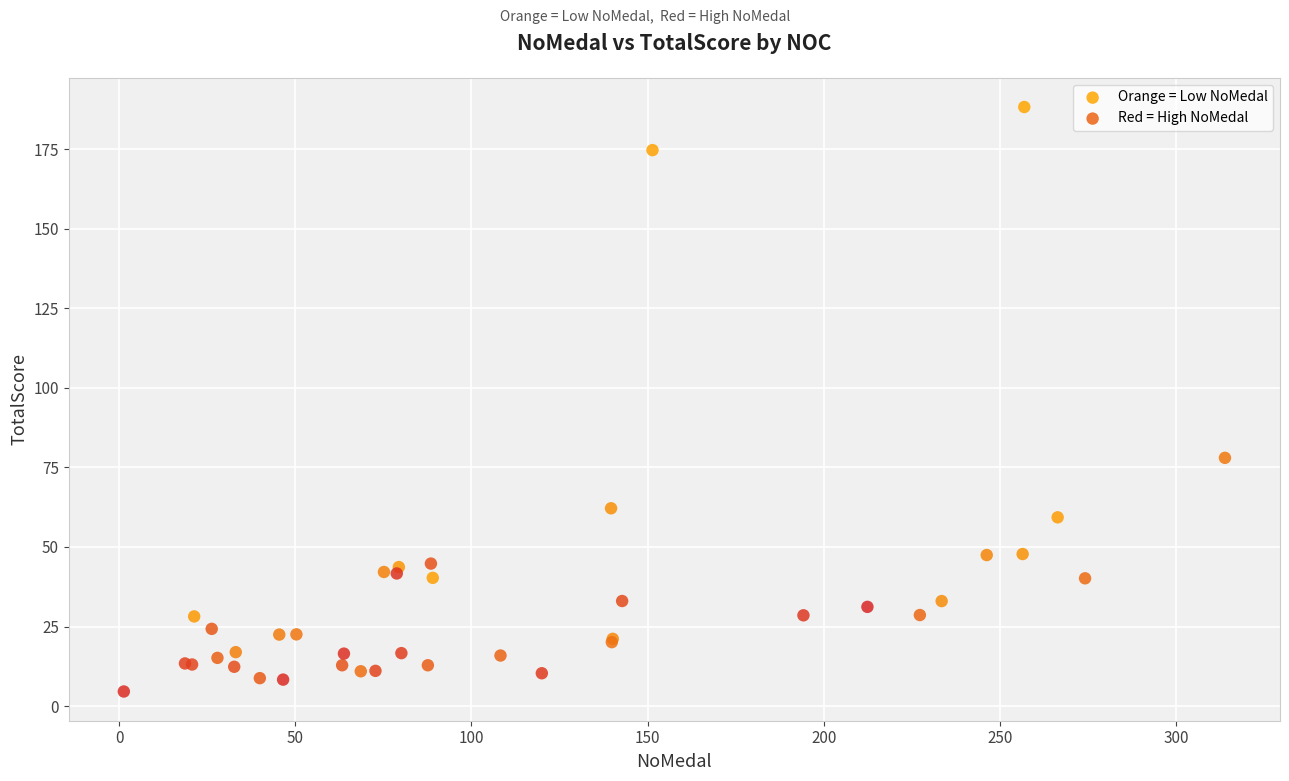

Which series has the largest Y range (max minus min)?

Orange = Low NoMedal